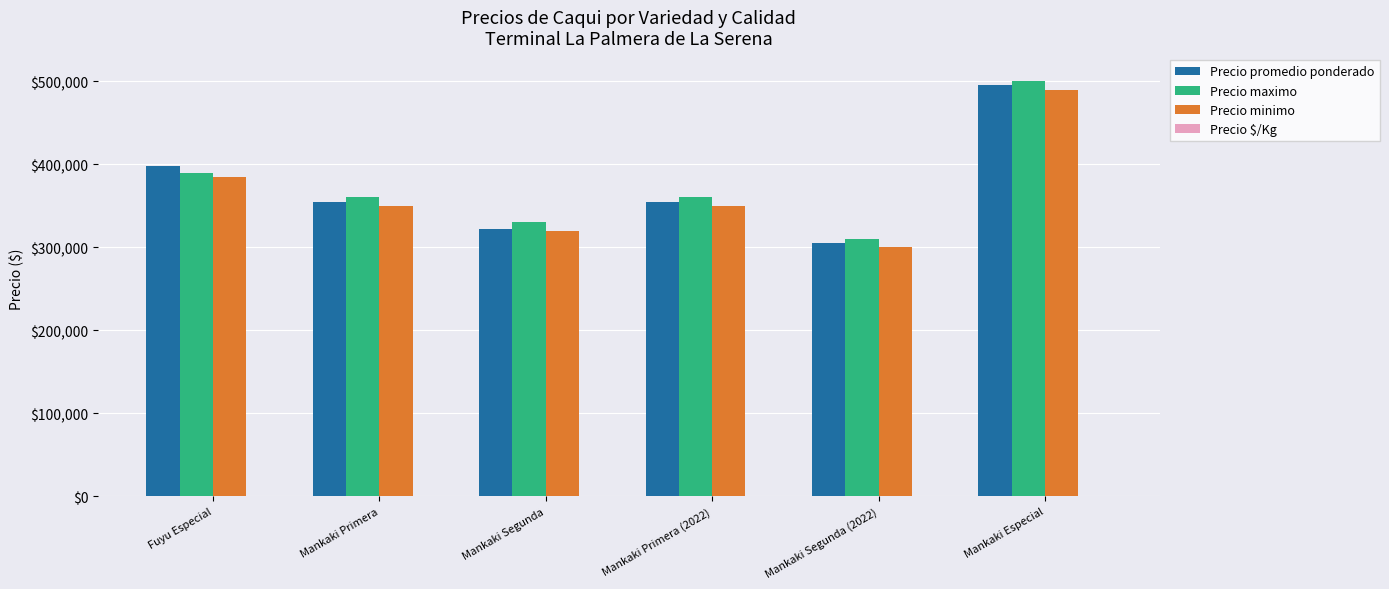

What is the greatest value displayed?

500000